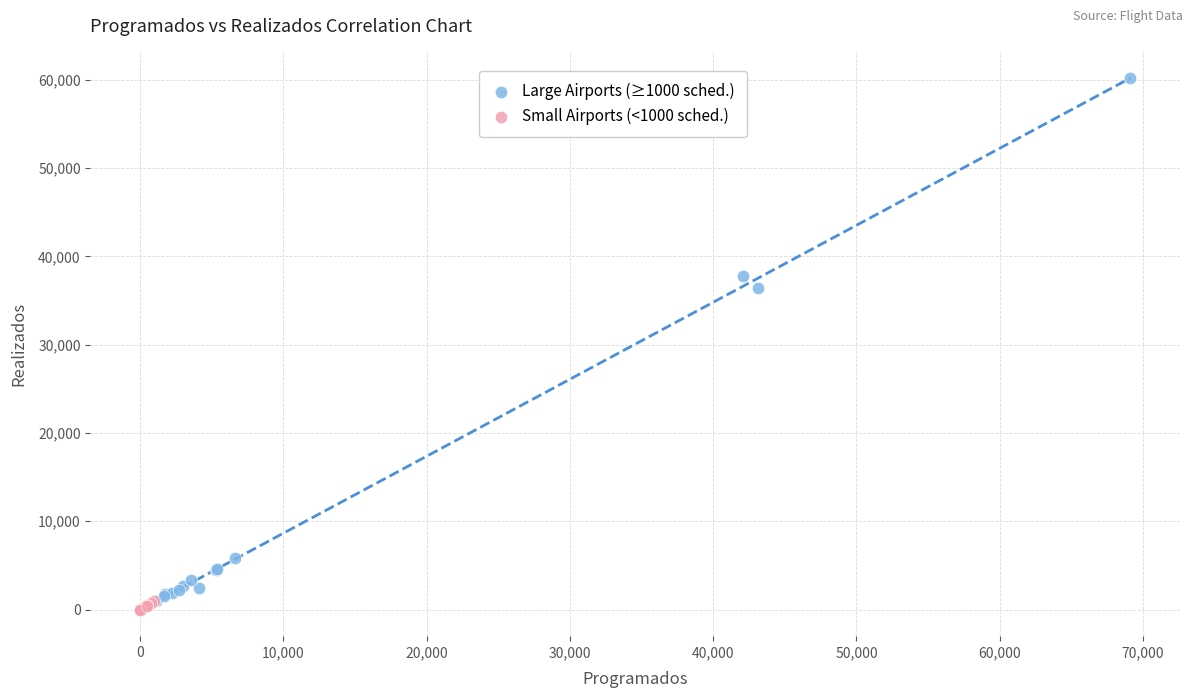

Which series has the widest spread of Y values?

Large Airports (≥1000 sched.)